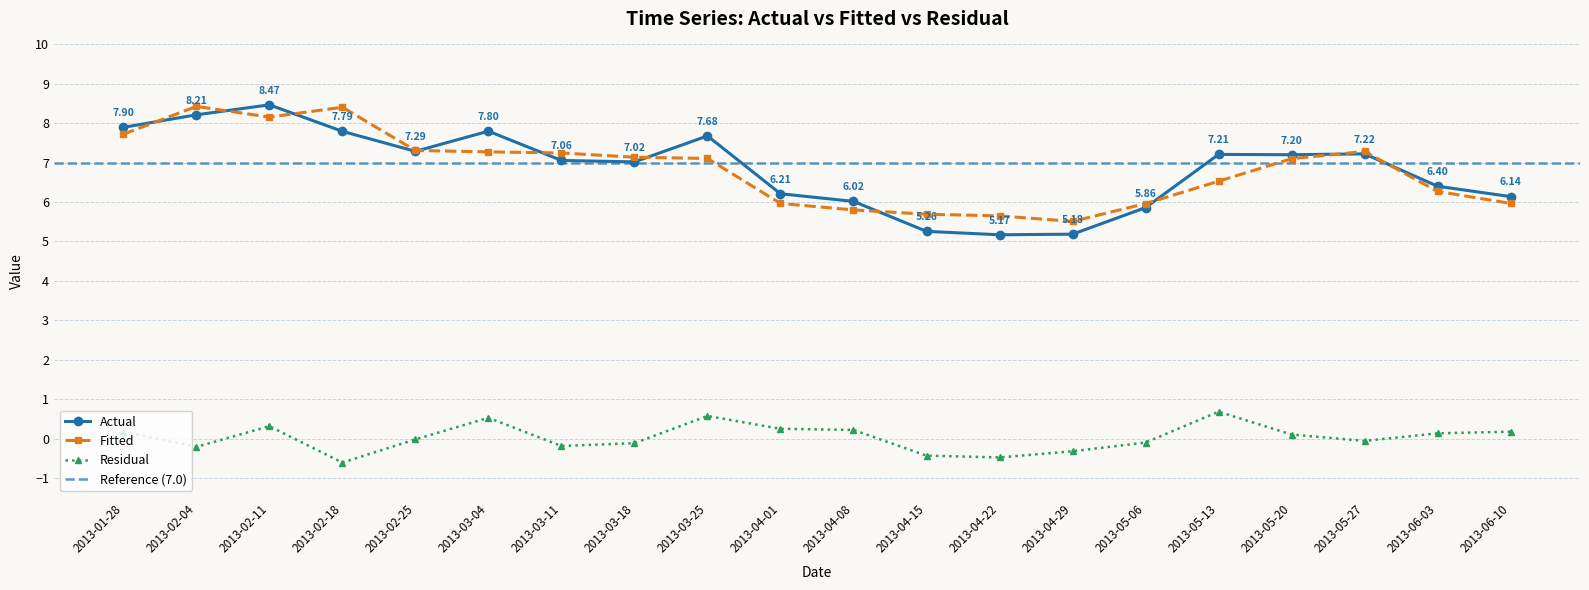

The value of Fitted at 2013-03-18 is 7.1. True or false?

True